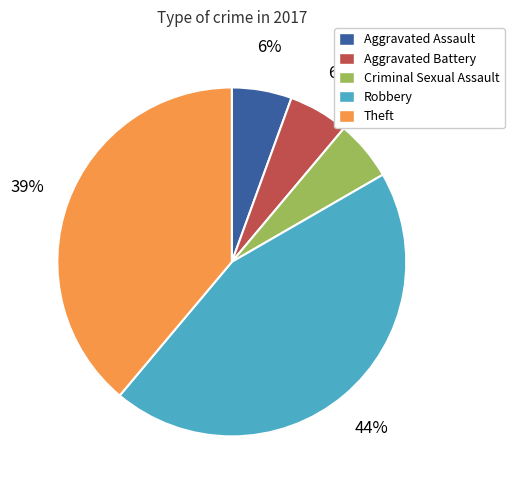

True or false: Criminal Sexual Assault accounts for 13% of the total.

False